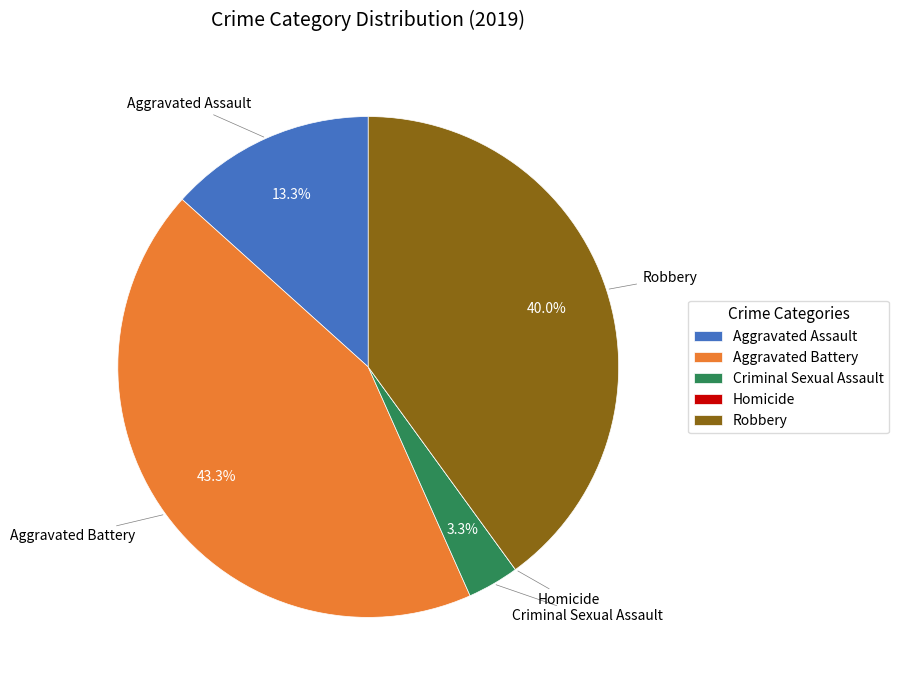

What is the ratio of the value at Aggravated Assault to the value at Criminal Sexual Assault?

4.0